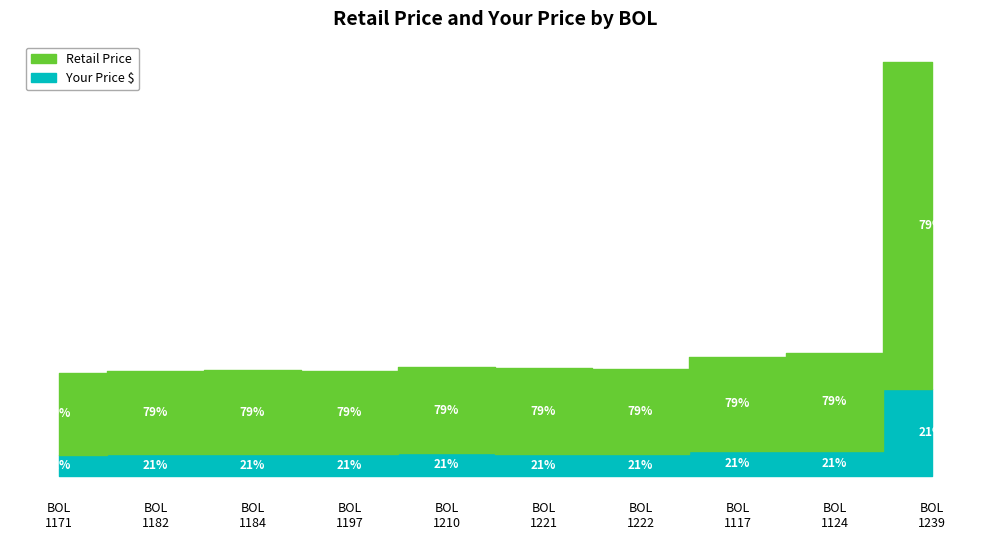

Reading left to right, transcribe all the data shown in this chart.

Retail Price: 1171=65288.4	1182=66510.5	1184=67131.4	1197=66573.8	1210=69182.5	1221=68106.1	1222=67912.7	1117=75528.1	1124=77740.8	1239=261041.4
Your Price $: 1171=13710.6	1182=13967.2	1184=14097.6	1197=13980.5	1210=14528.3	1221=14302.3	1222=14261.7	1117=15860.9	1124=16325.6	1239=54818.7